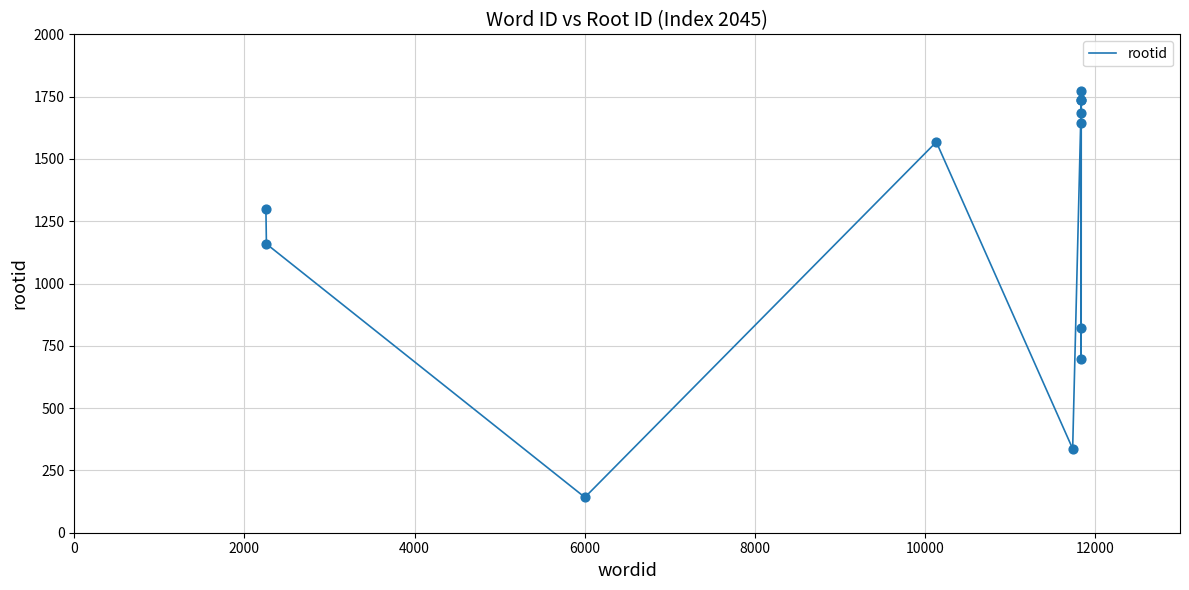

What is the difference between the maximum and minimum values?

1631